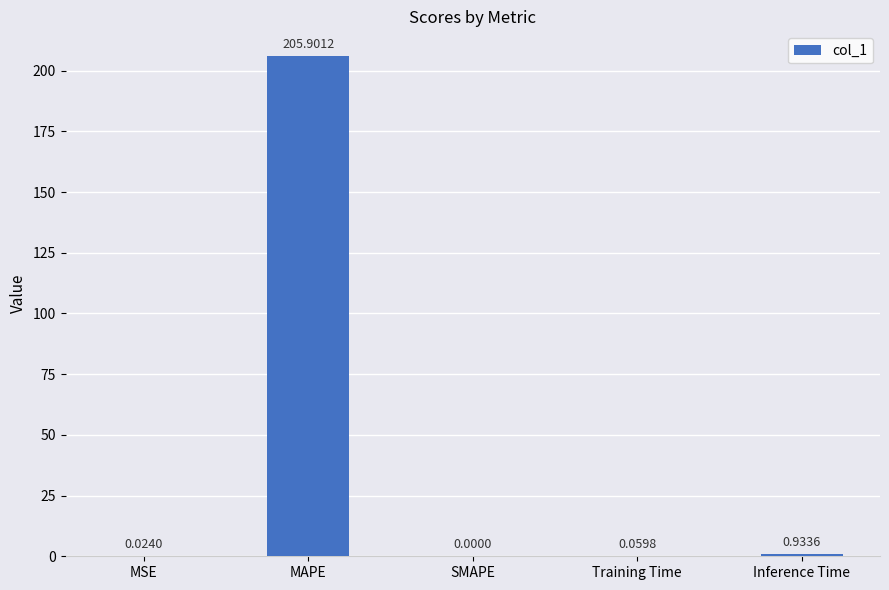

What is the sum of all values?

206.9